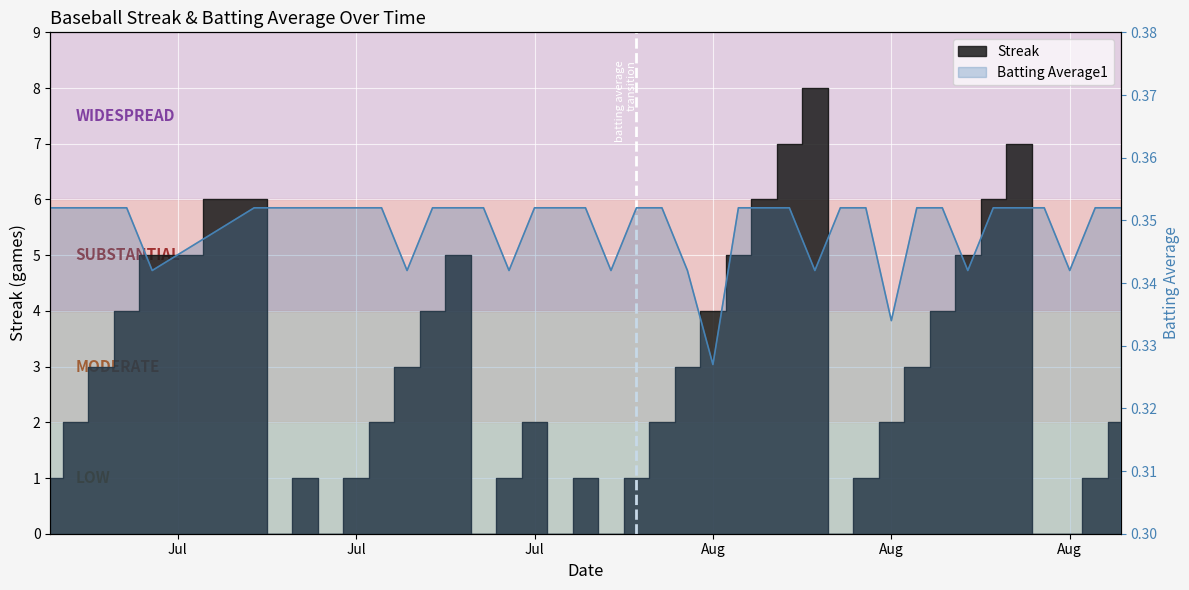

What is the label of the 1st point from the left?

2010-07-07